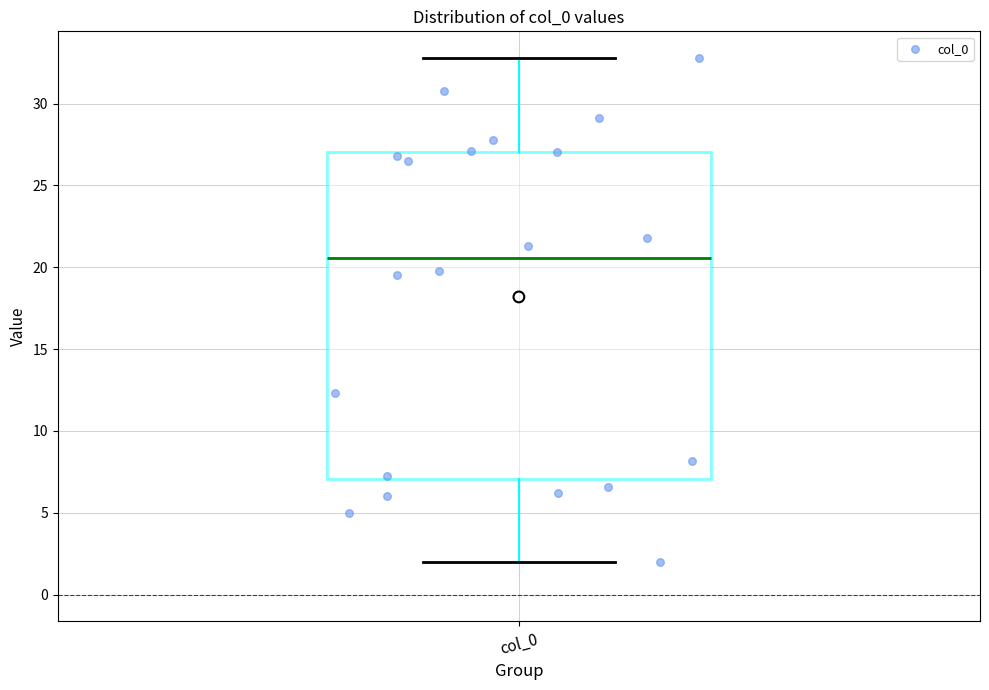

Read this box plot against the y-axis: the position of the median line, the range covered by the box, and the ends of both whiskers. The values are not printed on the chart, so give them approximately, as read against the axis.

median 20.5, box 7.0 to 27.0, whiskers 2.0 to 33.0